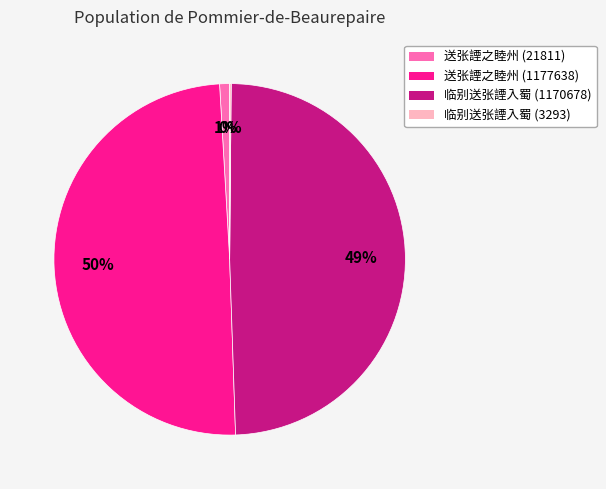

Does 送张諲之睦州 (21811) represent more than half of the total?

No